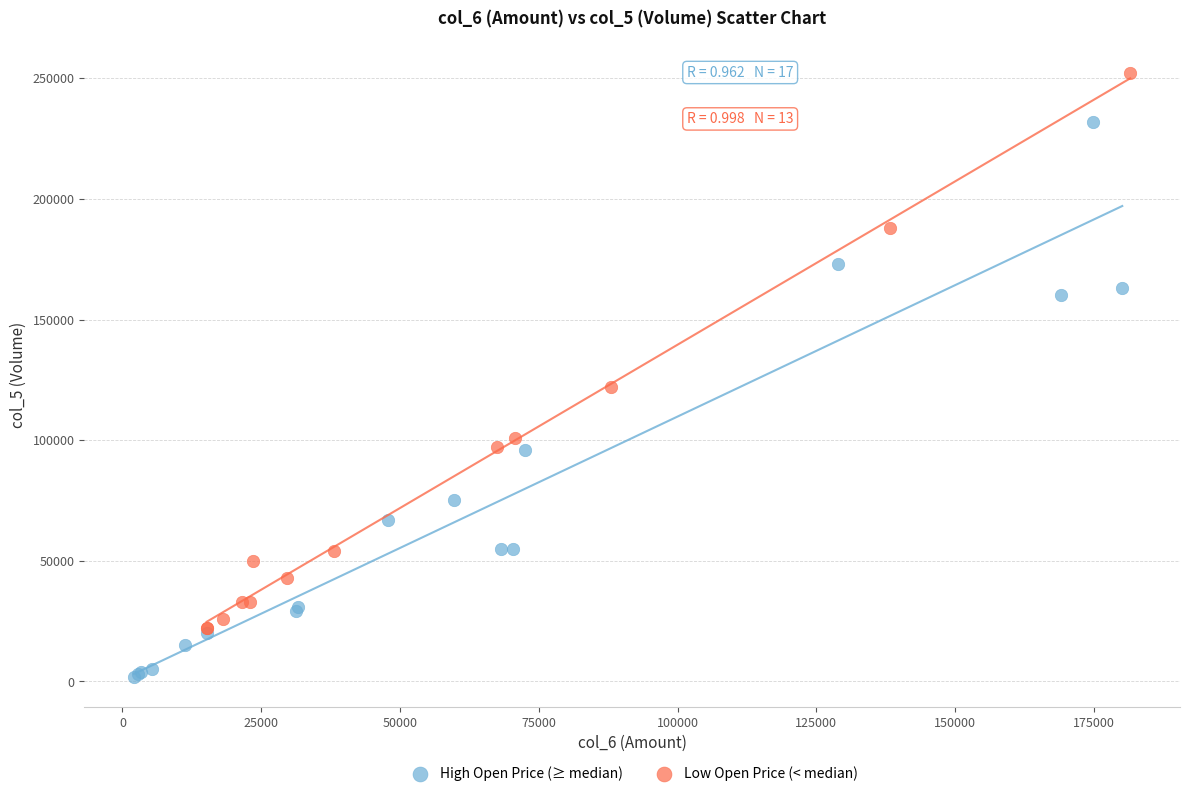

Which series reaches the maximum Y coordinate?

Low Open Price (< median)